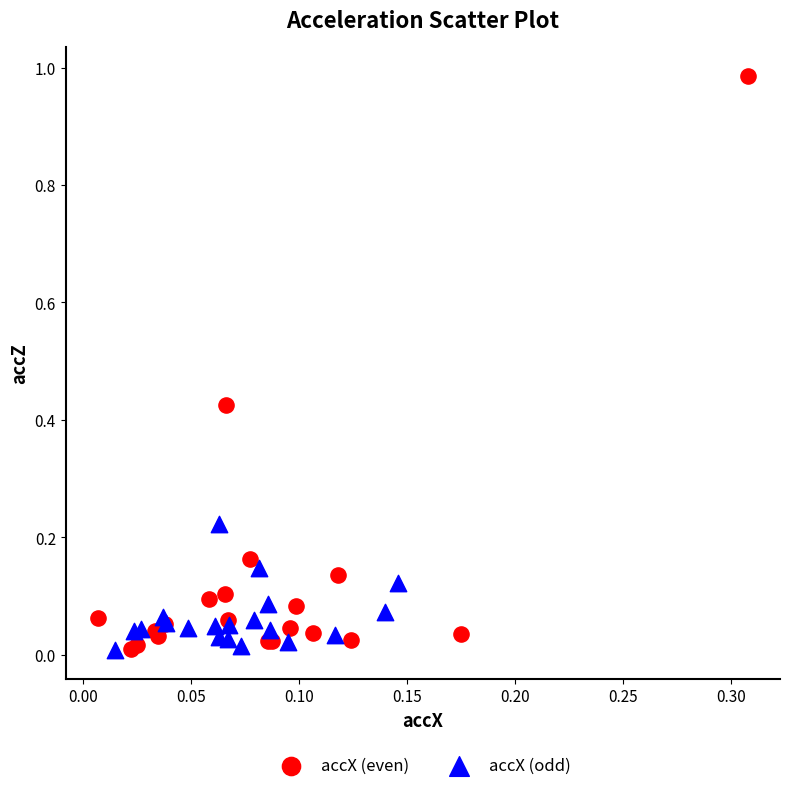

Which series has the largest Y range (max minus min)?

accX (even)